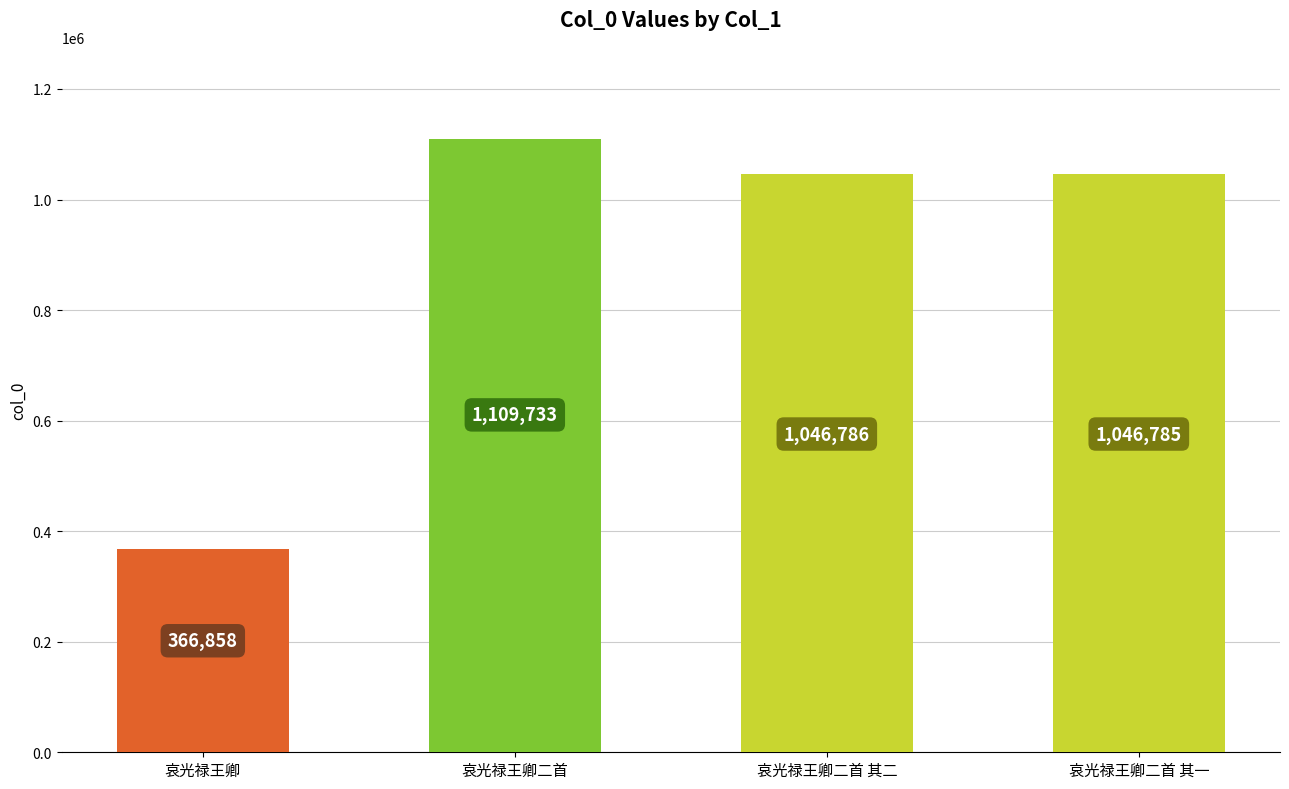

The value at 哀光禄王卿 is 366858. True or false?

True